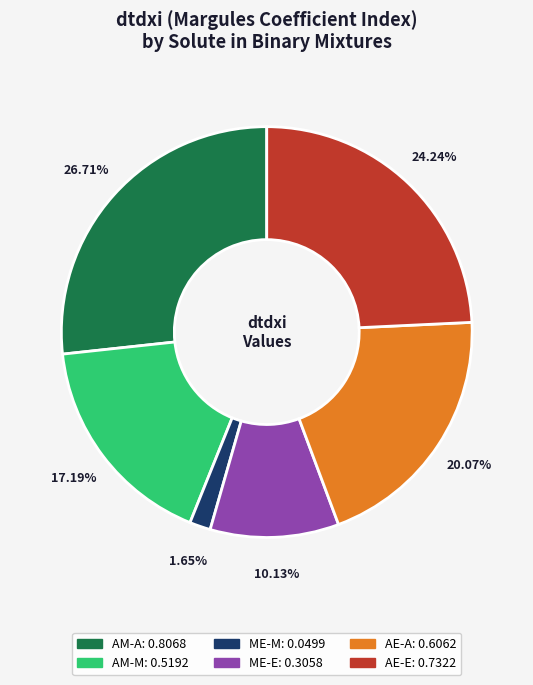

Do AM-A and AE-A together represent more than half of the pie?

No